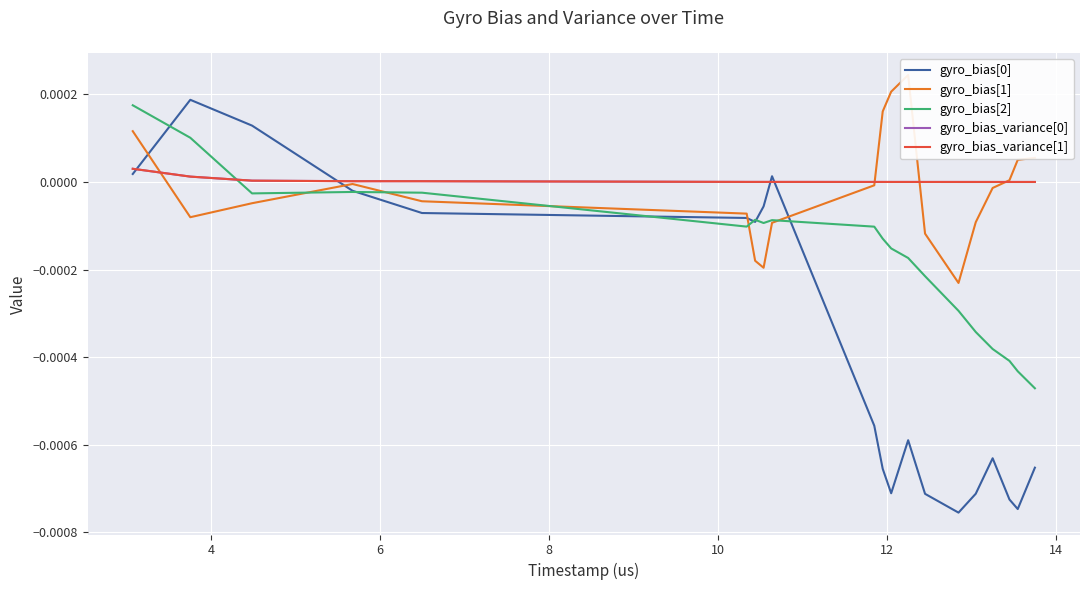

What are all the series names shown in the legend?

gyro_bias[0], gyro_bias[1], gyro_bias[2], gyro_bias_variance[0], gyro_bias_variance[1]